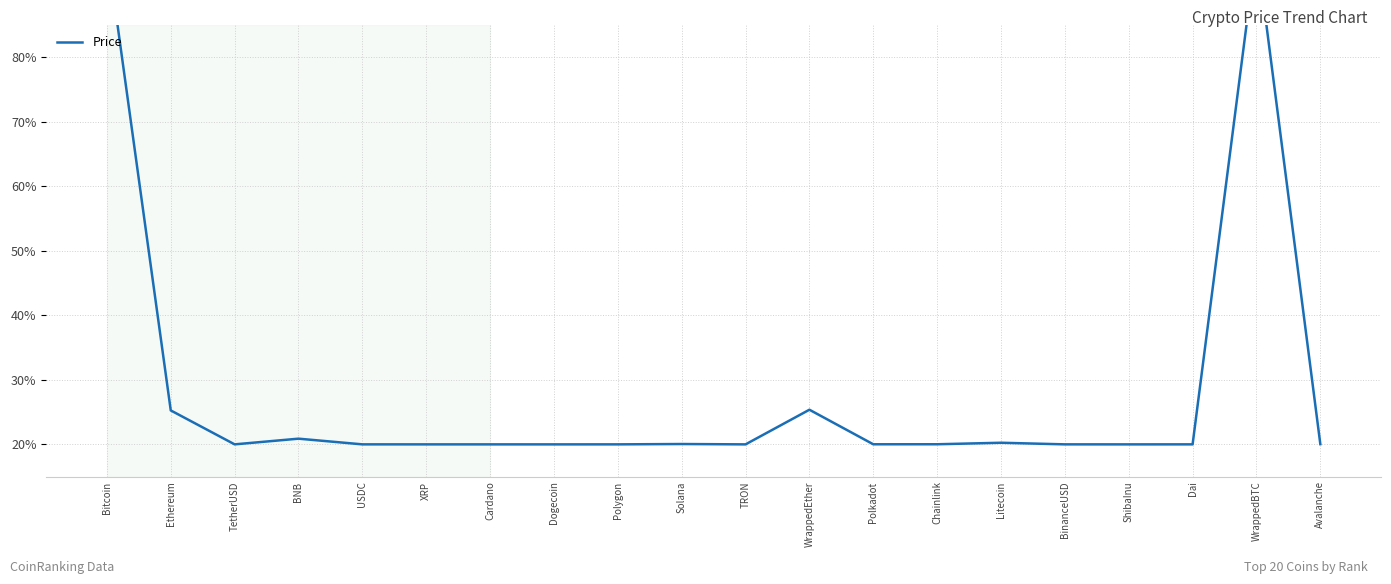

What is the label of the 15th point from the right?

XRP